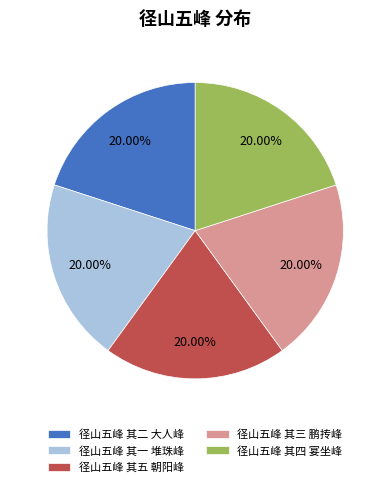

What is the ratio of the value at 径山五峰 其三 鹏抟峰 to the value at 径山五峰 其五 朝阳峰?

1.0